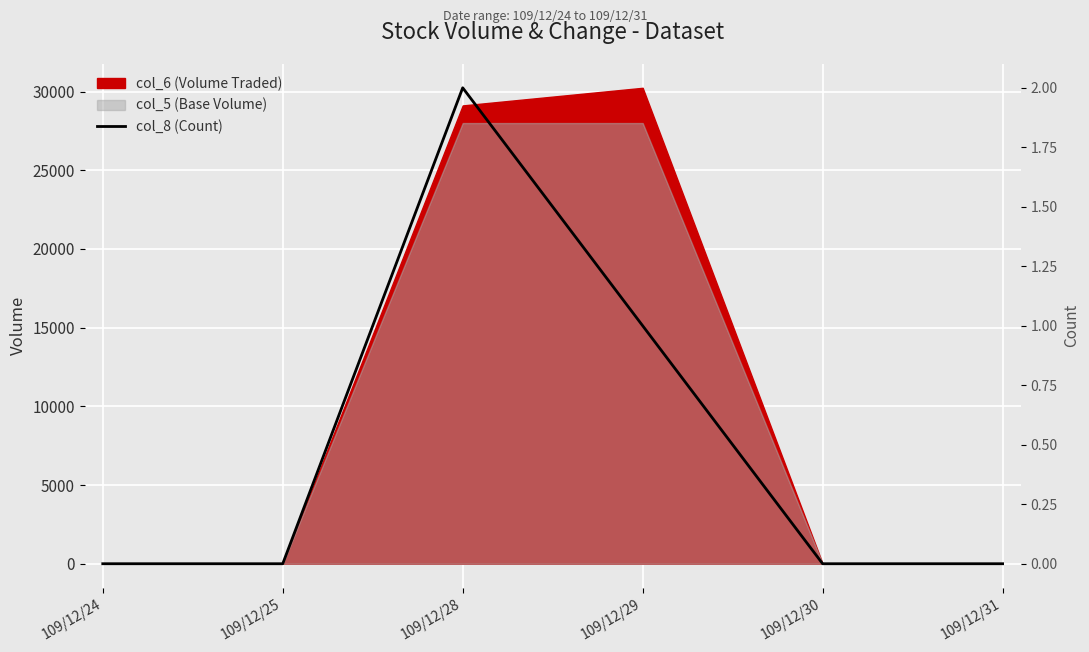

The chart shows a value of 0 at 109/12/30. True or false?

True